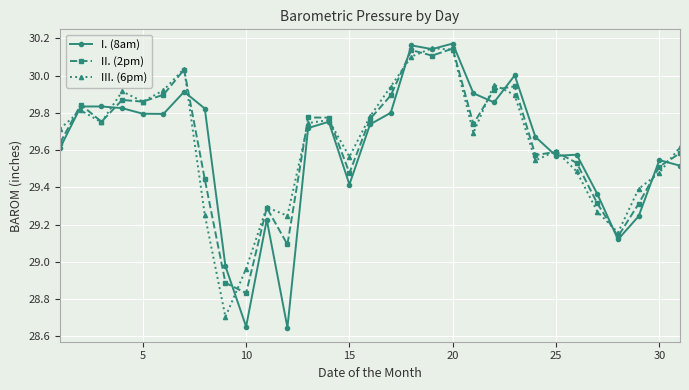

True or false: I. (8am) has more than 1 interior local peaks.

True